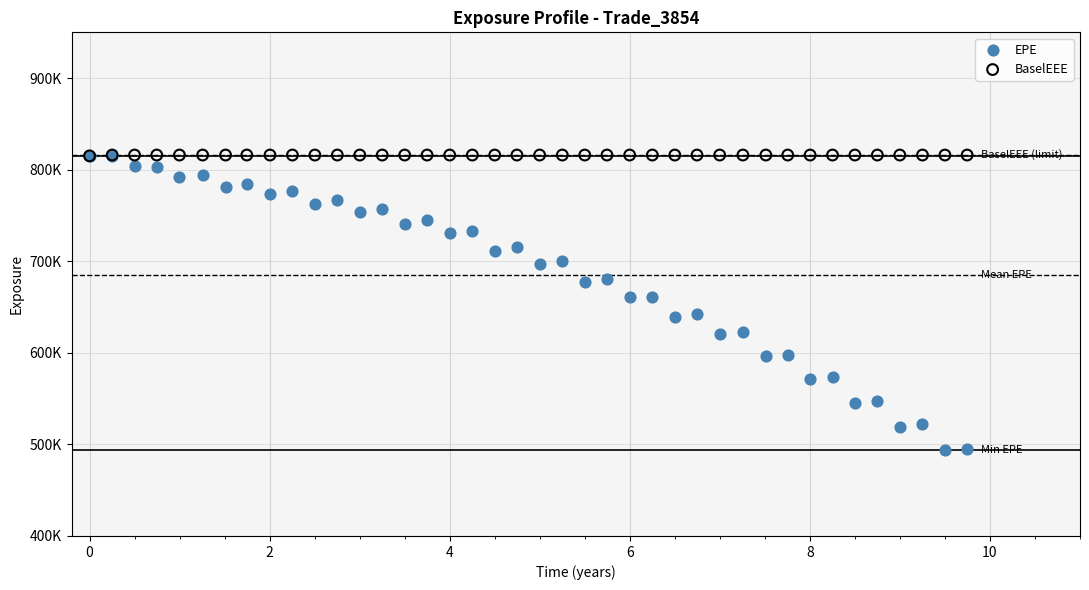

Which series reaches the minimum Y coordinate?

EPE